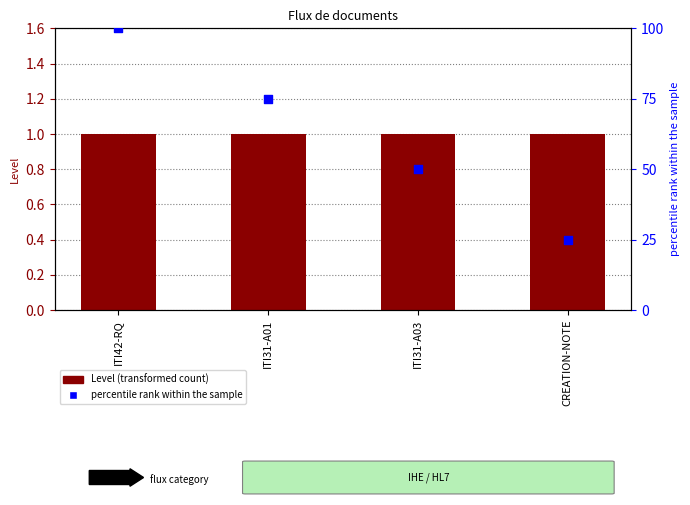

At which category is the sum across all series the highest?

ITI42-RQ